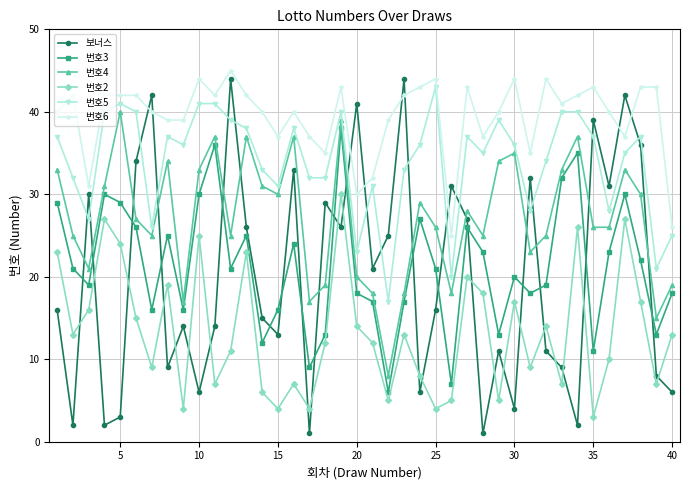

What is the maximum value shown in the chart?

45